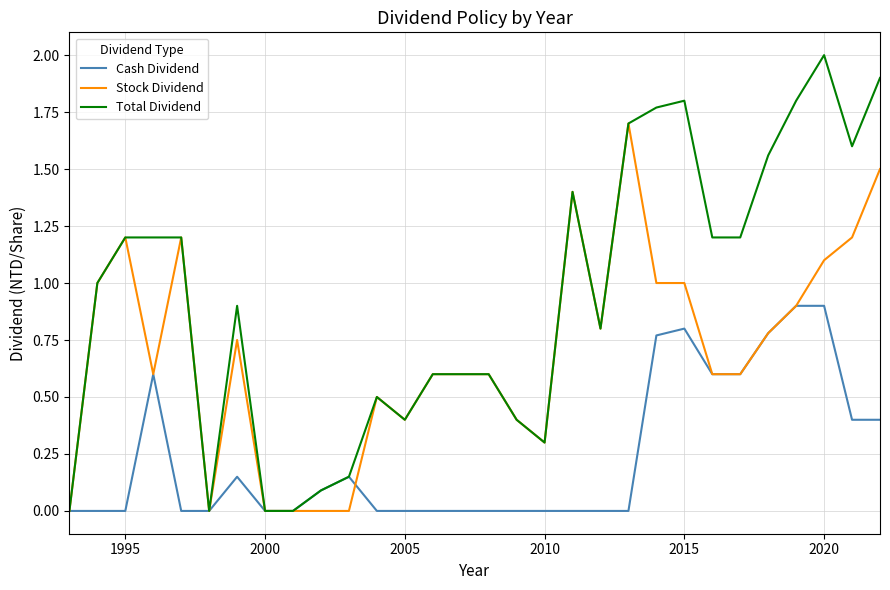

Which series has the largest total across all categories?

Total Dividend